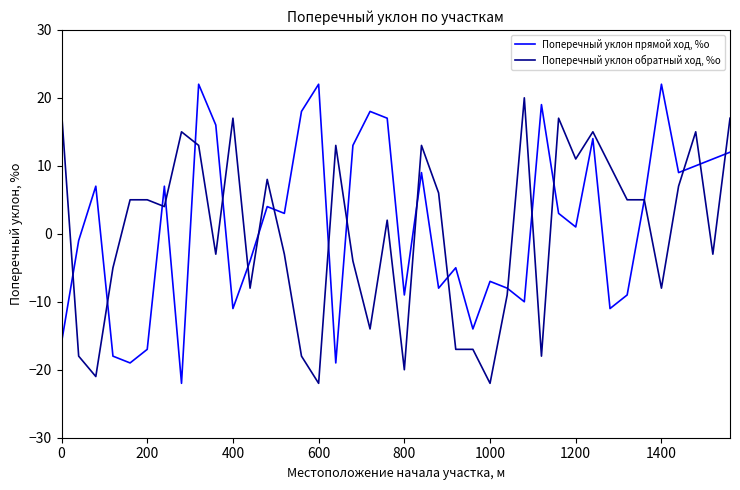

True or false: Поперечный уклон прямой ход, %о and Поперечный уклон обратный ход, %о intersect in this chart.

True